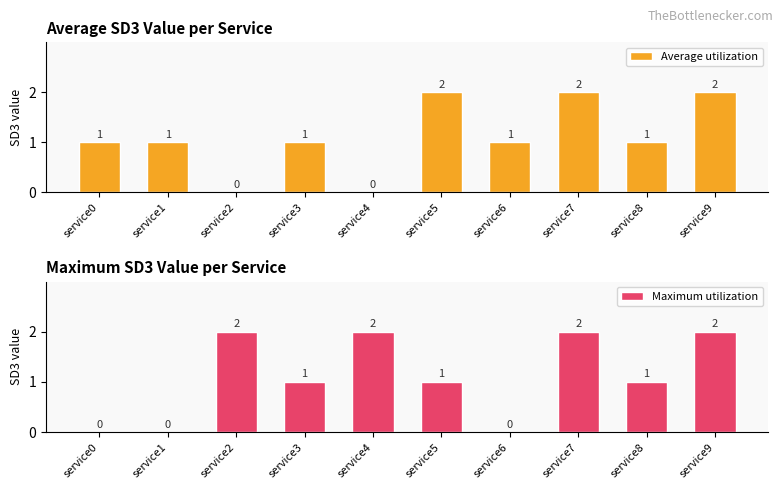

What are all the series names shown in the legend?

Average utilization, Maximum utilization